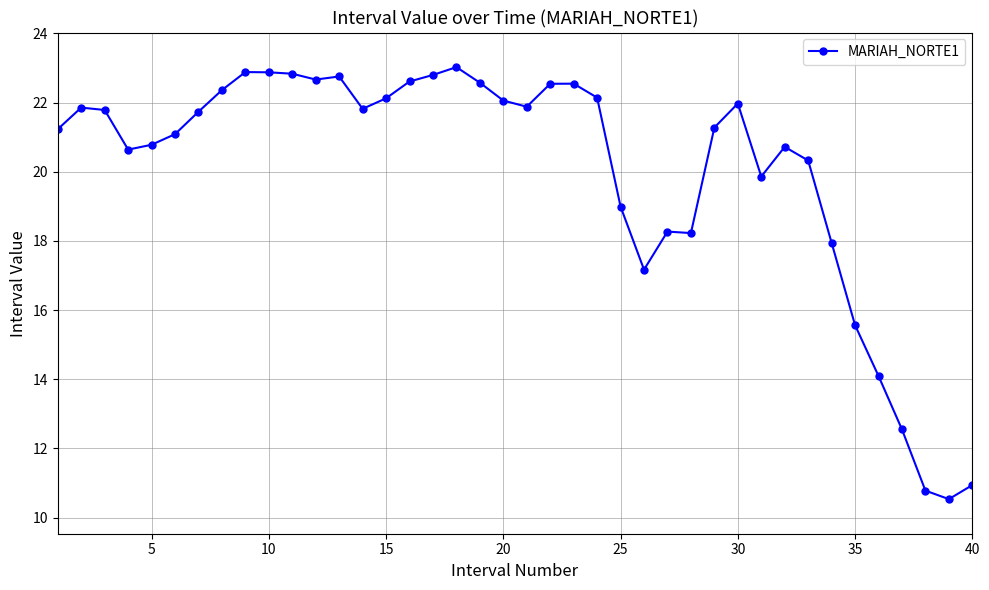

What is the difference between the second highest and minimum values?

12.3